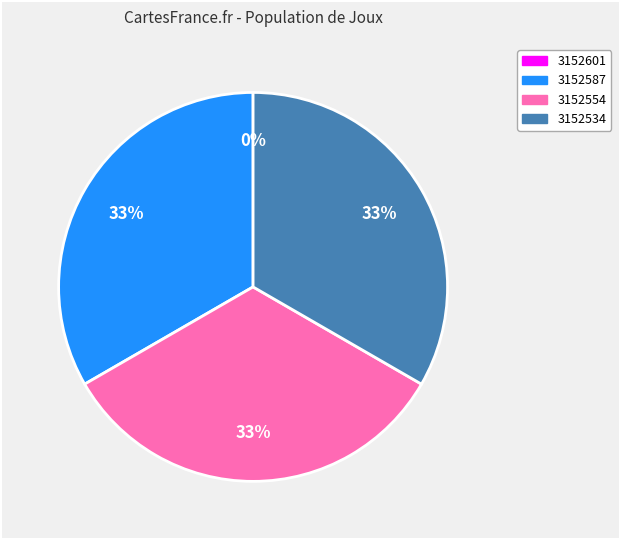

What is the change in value from 3152554 to 3152534?

-7600